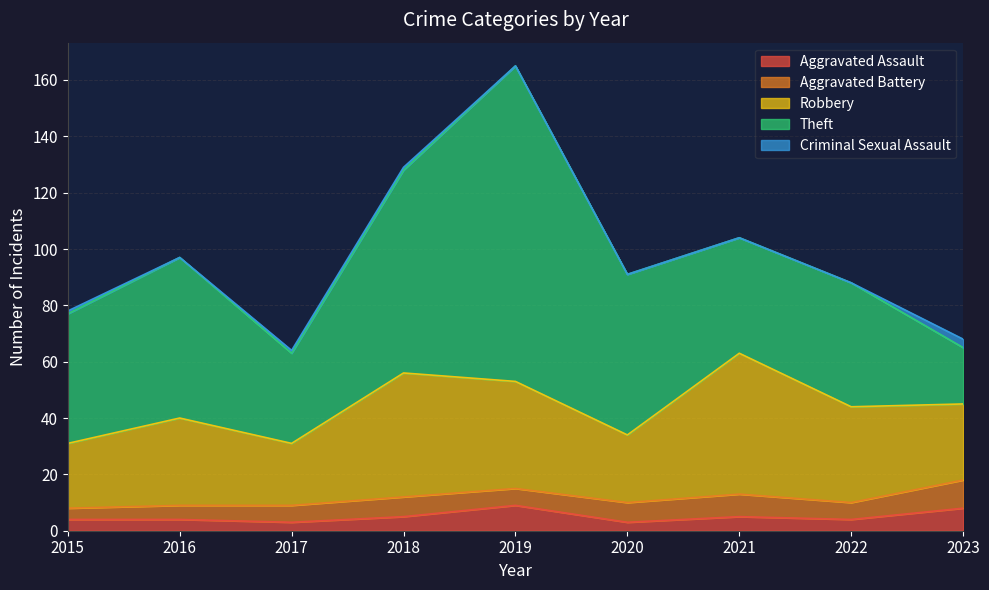

Reading left to right, what are all the values shown in this chart?

Aggravated Assault: 4	4	3	5	9	3	5	4	8
Aggravated Battery: 4	5	6	7	6	7	8	6	10
Robbery: 23	31	22	44	38	24	50	34	27
Theft: 46	57	32	72	112	57	41	44	20
Criminal Sexual Assault: 1	0	1	1	0	0	0	0	3